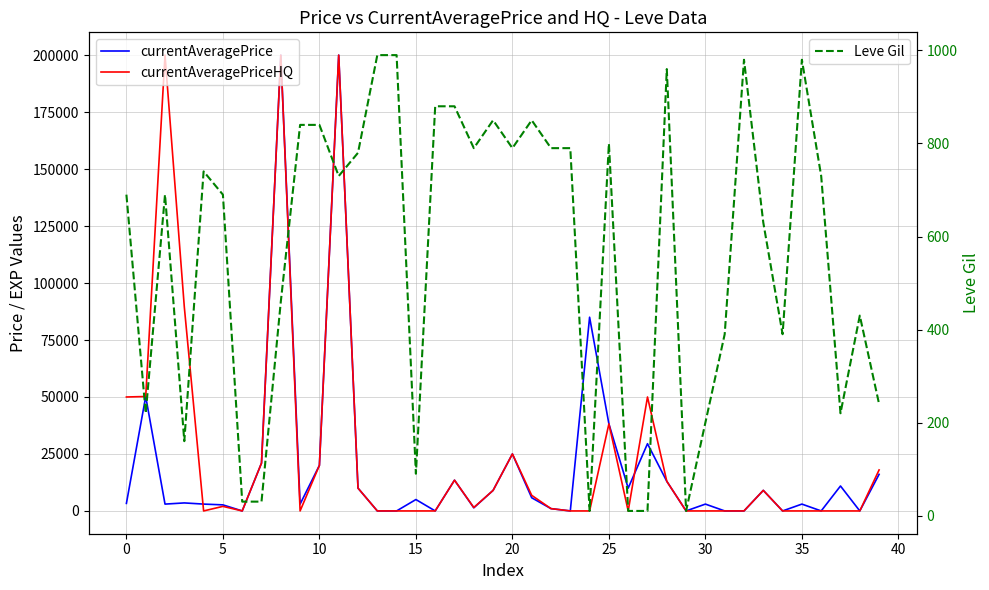

What is the approximate value of Leve Gil at 35, to the nearest 100?

1000